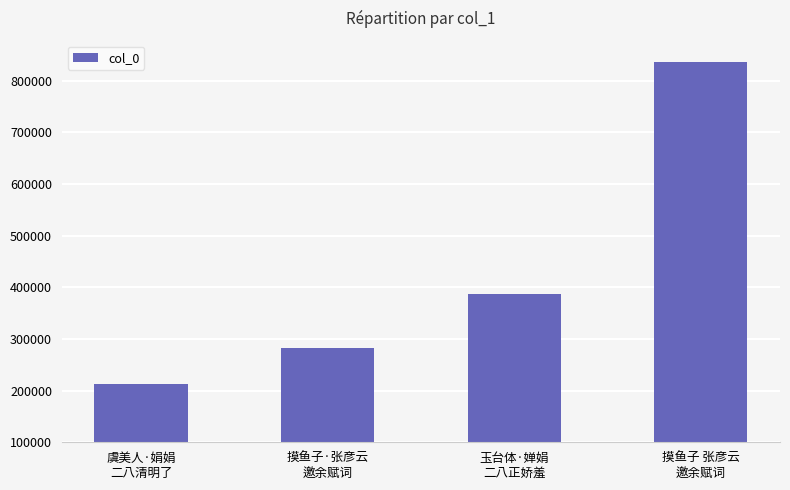

What is the label of the 1st bar from the left?

虞美人·娟娟
二八清明了